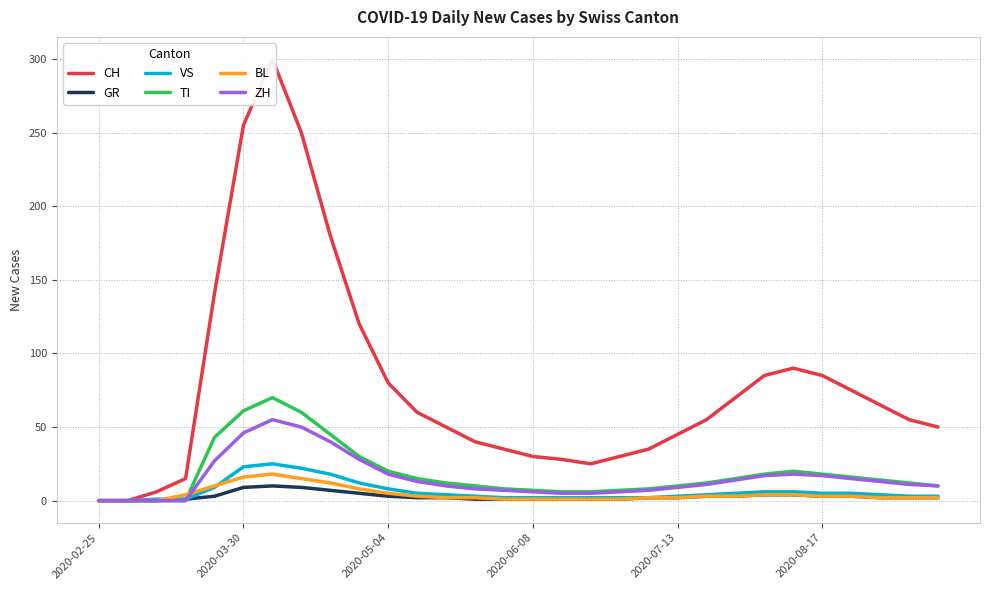

True or false: BL has a value of 0 at 2020-02-25.

True